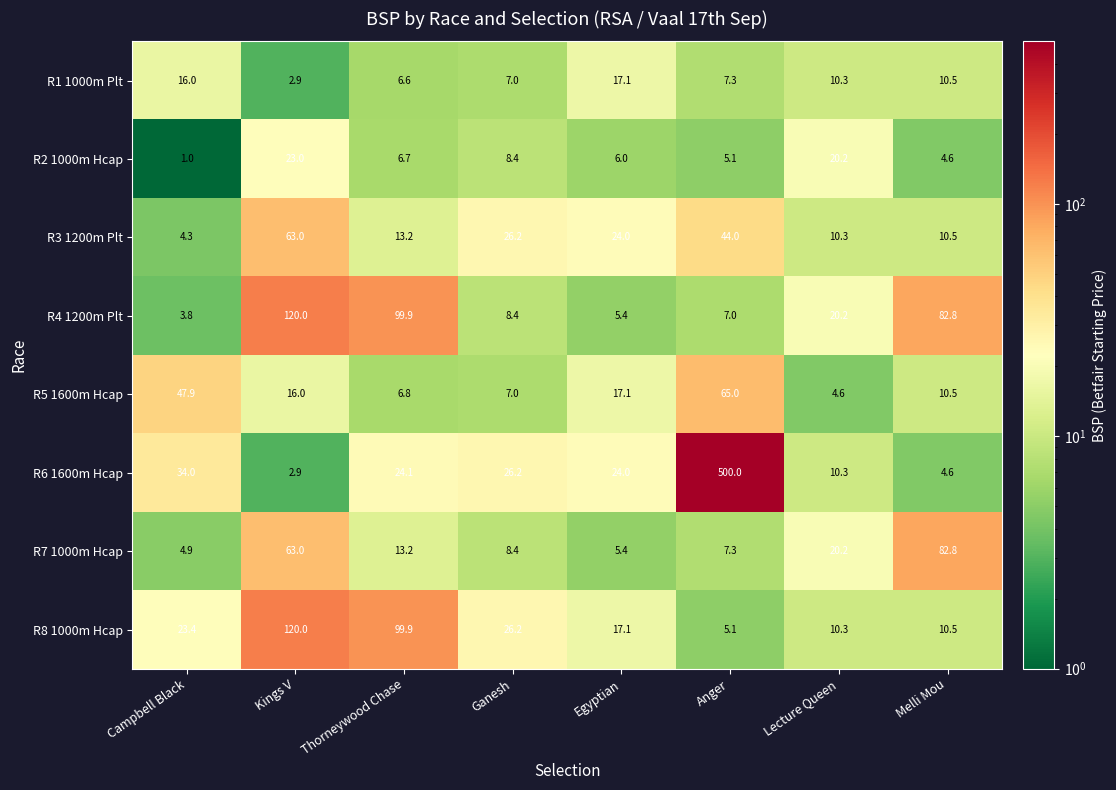

How many values in the R1 1000m Plt series exceed 10?

4